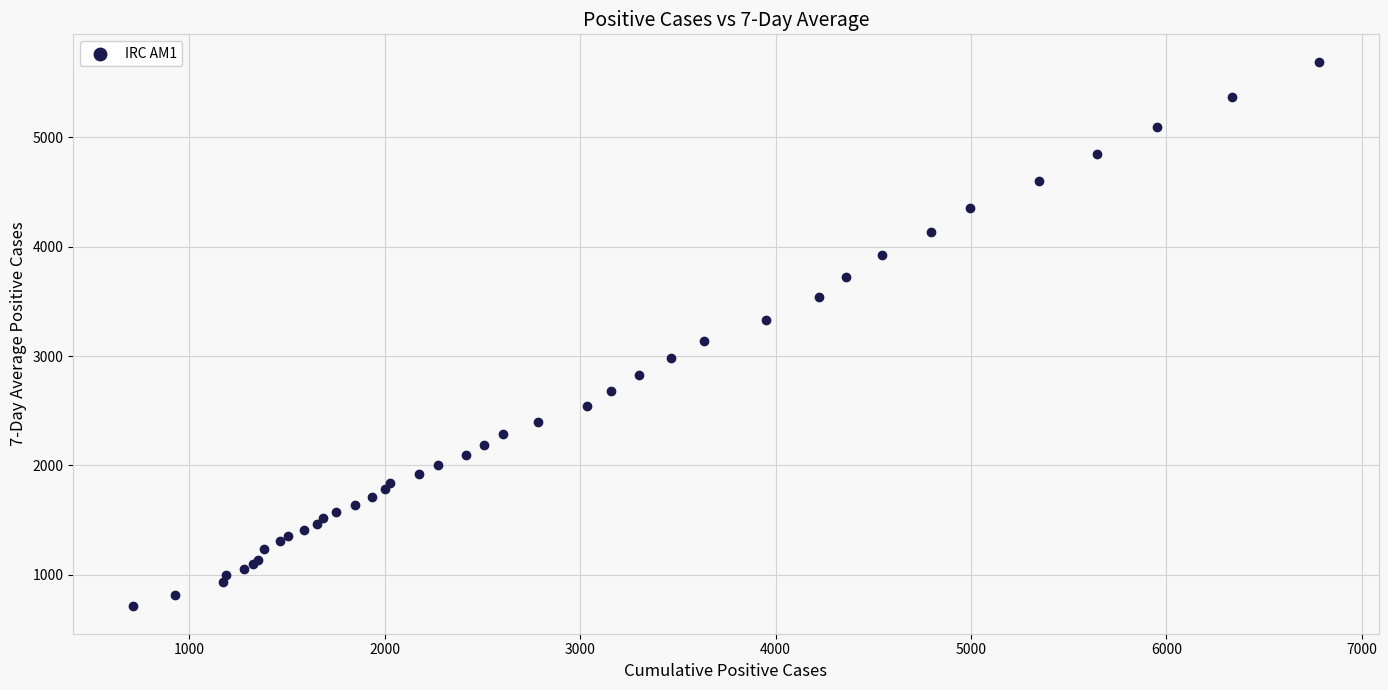

What Y value in the scatter plot is closest to 3201?

3140.0